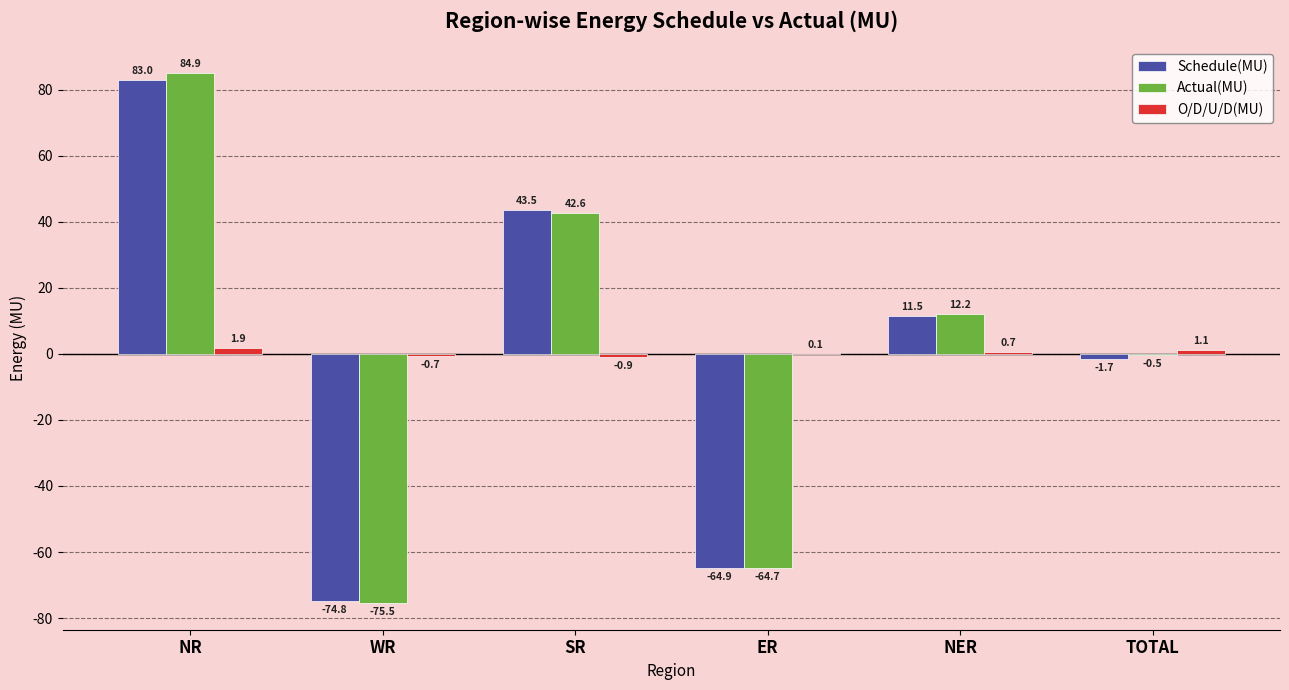

Which label corresponds to the largest value in the chart?

NR